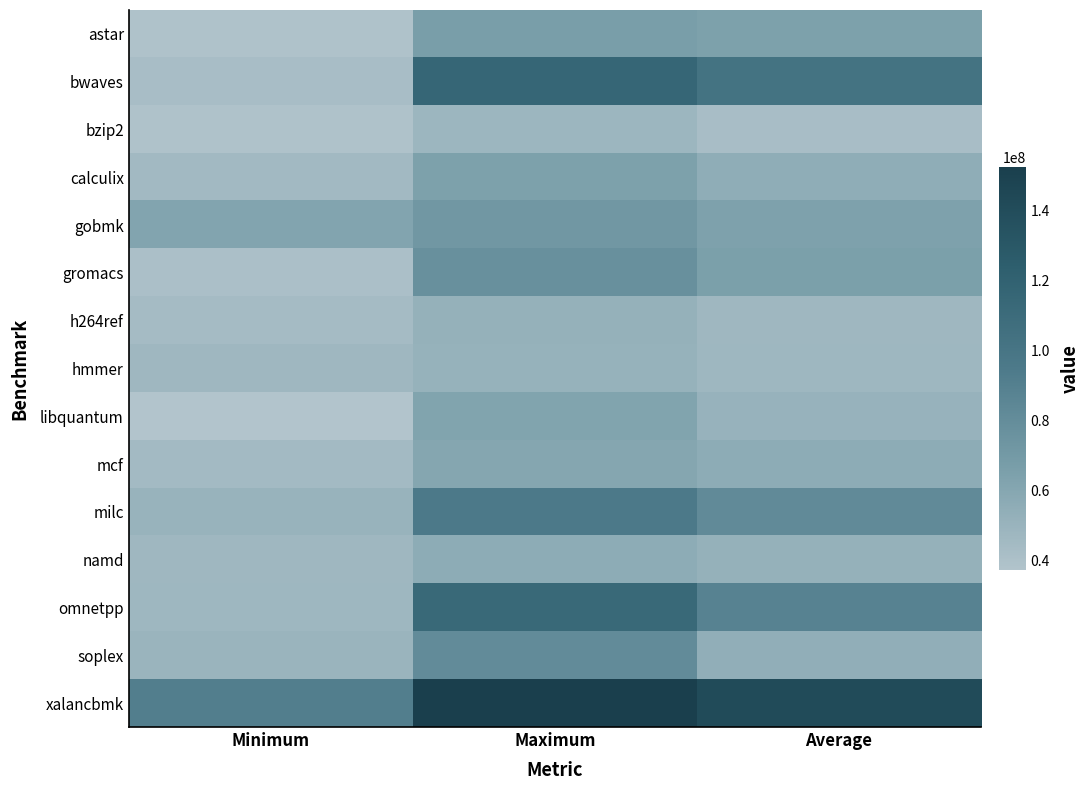

Reading left to right, transcribe all the data shown in this chart.

astar: Minimum=38459696	Maximum=66271485	Average=64203643
bwaves: Minimum=42366711	Maximum=115470763	Average=102177328
bzip2: Minimum=38837794	Maximum=47959268	Average=42088905
calculix: Minimum=45285771	Maximum=64182894	Average=54883487
gobmk: Minimum=61600960	Maximum=71483076	Average=64090230
gromacs: Minimum=40447263	Maximum=76930113	Average=65195184
h264ref: Minimum=43645159	Maximum=51645379	Average=46803639
hmmer: Minimum=46845136	Maximum=51238044	Average=47237671
libquantum: Minimum=37049524	Maximum=62196320	Average=50638458
mcf: Minimum=44274386	Maximum=60278658	Average=55945418
milc: Minimum=50250667	Maximum=95329639	Average=81889750
namd: Minimum=46592923	Maximum=55944403	Average=51869572
omnetpp: Minimum=47193485	Maximum=112643991	Average=88381438
soplex: Minimum=49334298	Maximum=81140830	Average=53790349
xalancbmk: Minimum=91292791	Maximum=152639873	Average=141331721